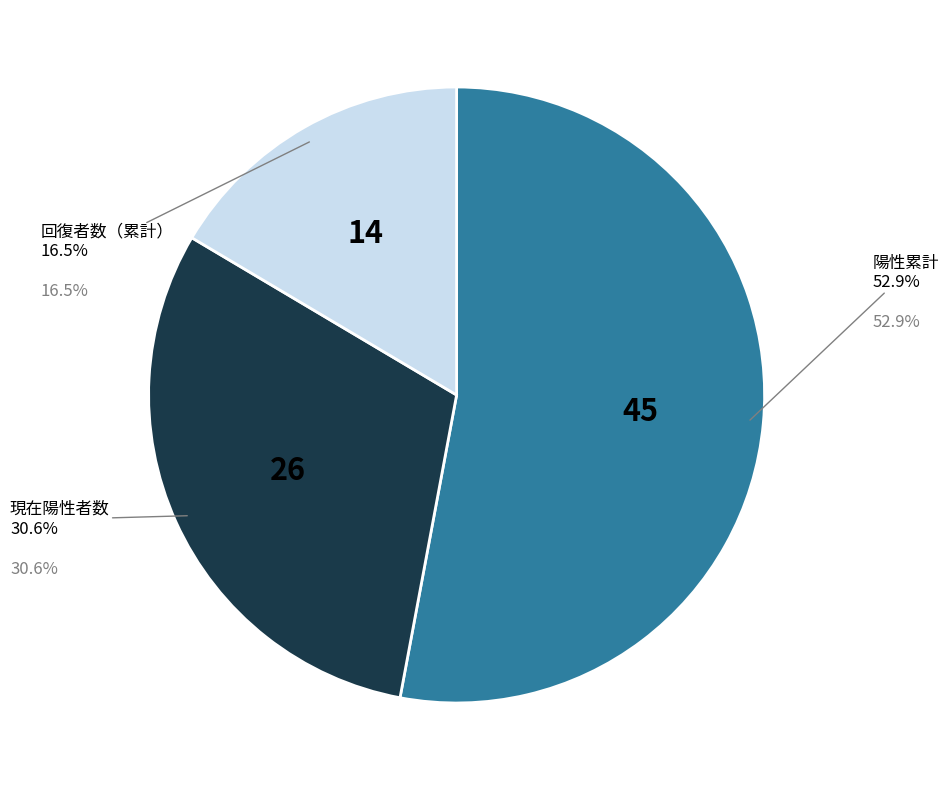

Does any single category account for the majority?

Yes